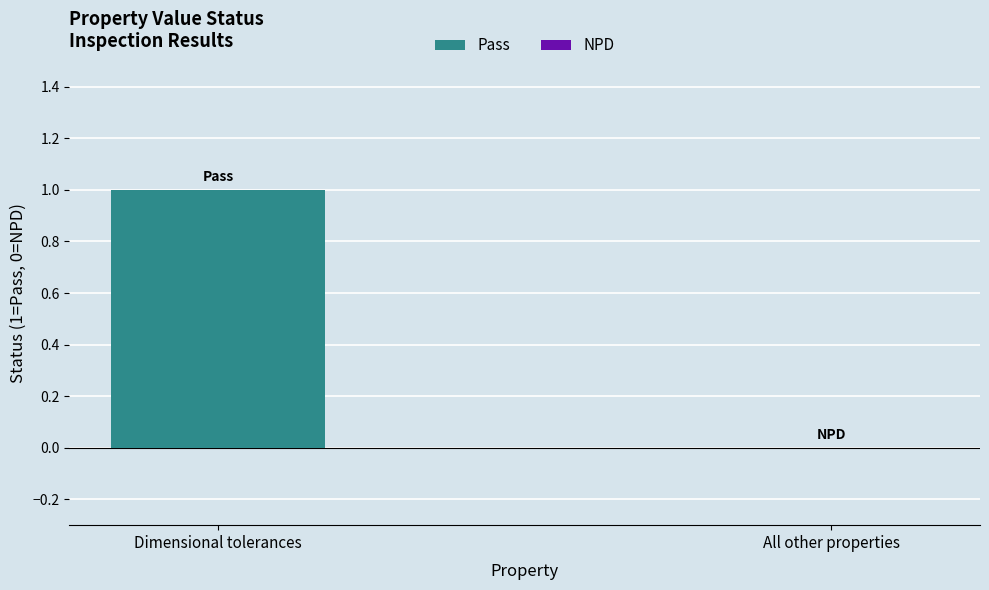

Which has a higher value, All other properties or Dimensional tolerances?

Dimensional tolerances